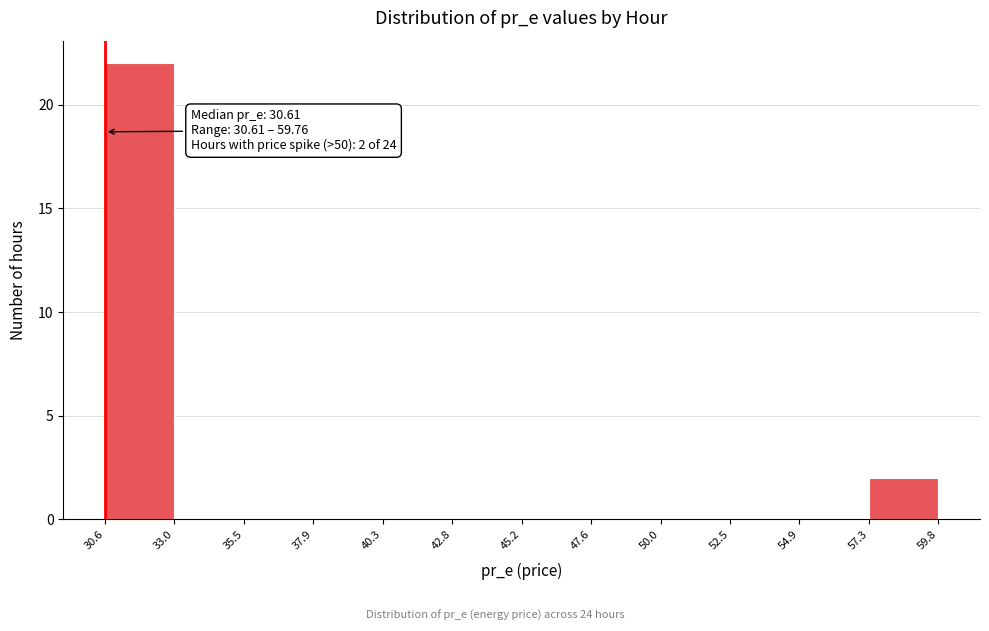

Which range on the x-axis has the tallest bar?

30.6 to 33.0